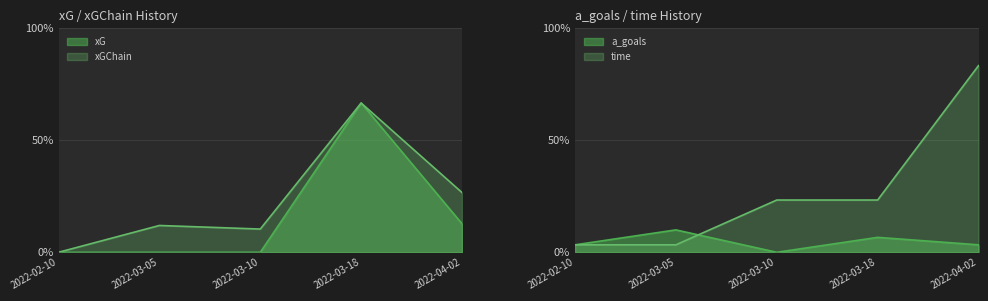

How many values in xGChain are above zero?

4